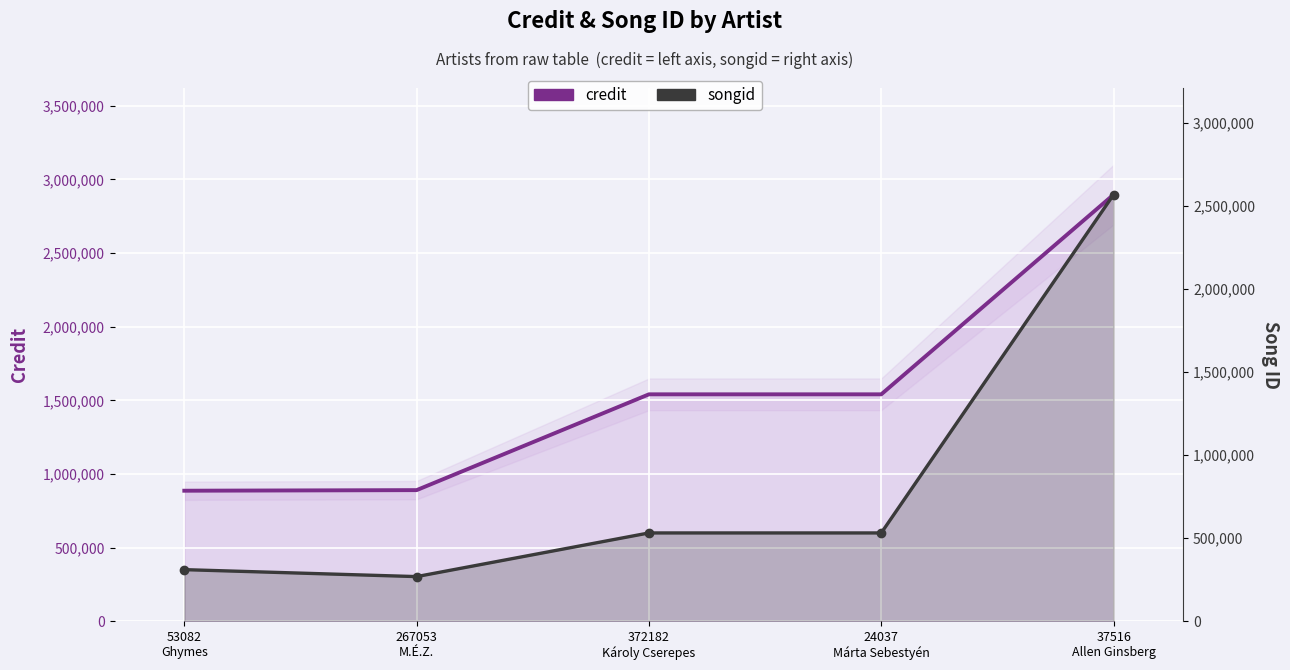

Count the number of data series in this chart.

2